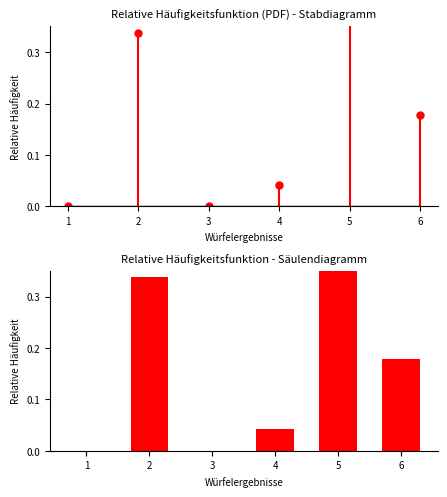

What is the average value?

0.2